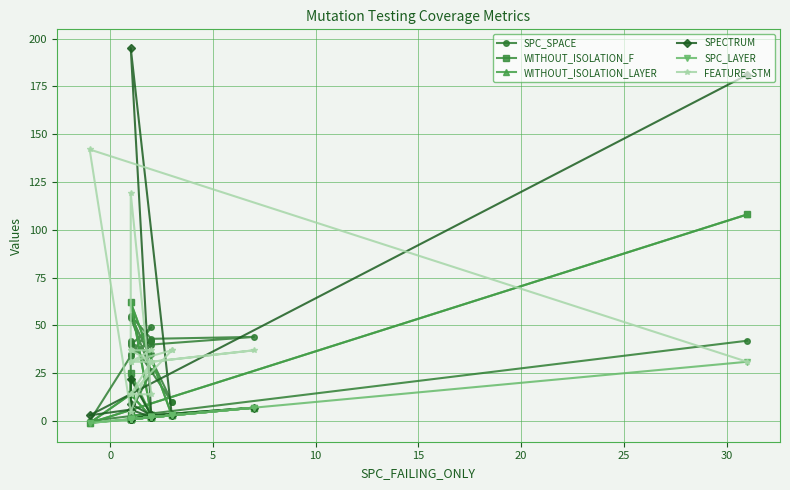

Which series has the largest total across all categories?

FEATURE_STM